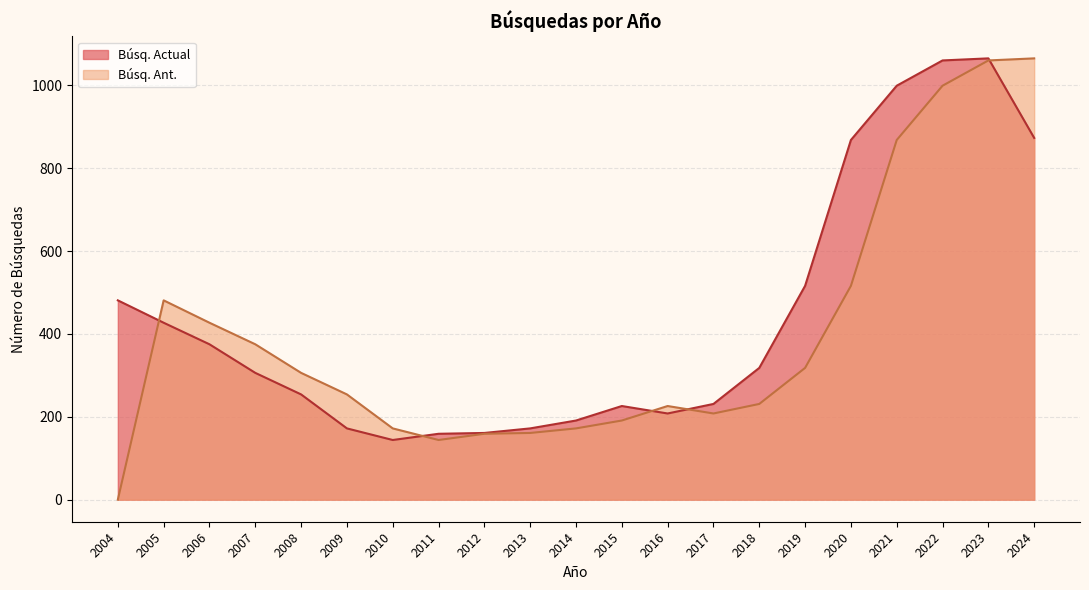

Rank the series by their maximum value, from lowest to highest.

Búsq. Actual, Búsq. Ant.